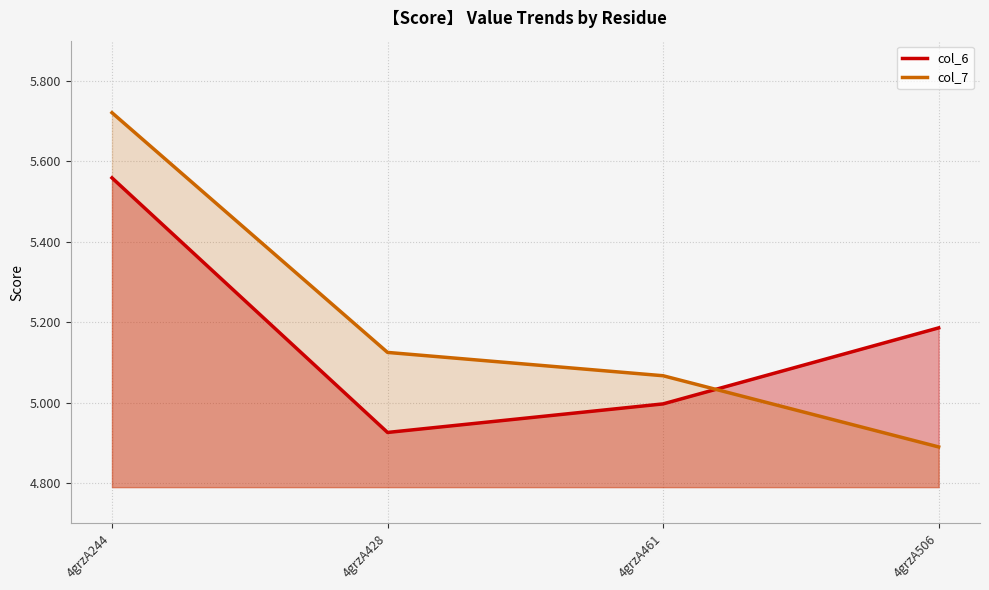

What is the maximum value for col_7?

5.7